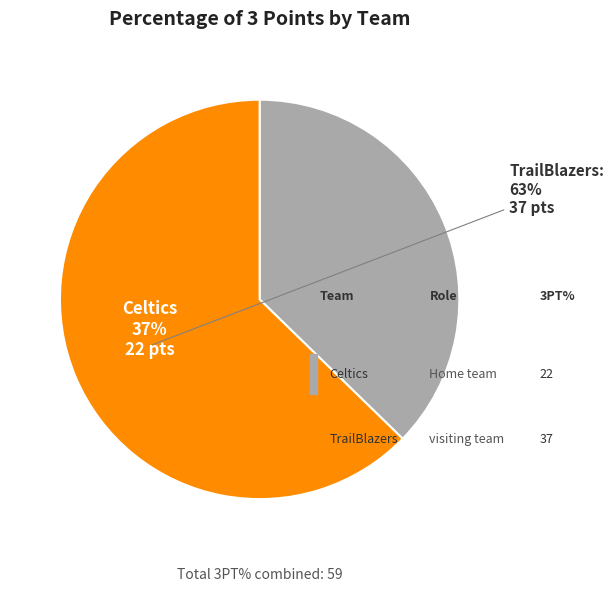

Which category has the smallest portion of the pie?

Celtics